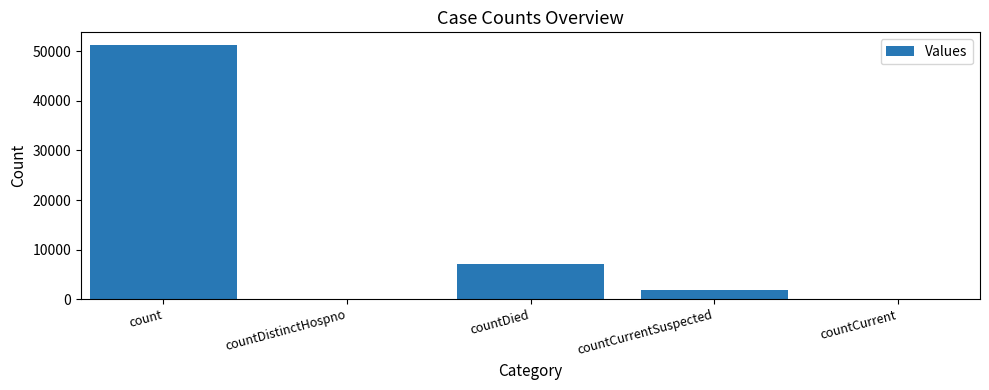

What is the sum of the values at countDied and countDistinctHospno?

7164